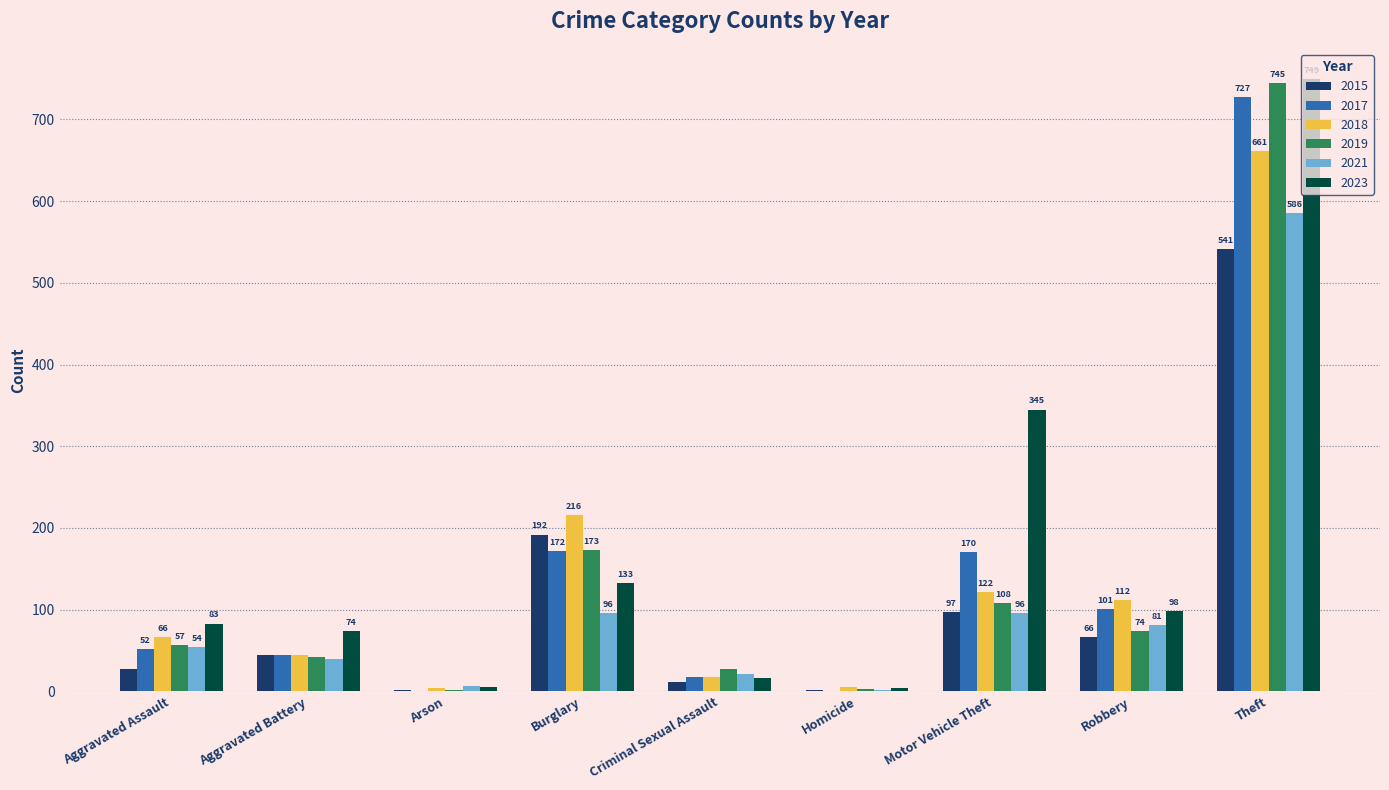

What is the greatest value displayed?

749